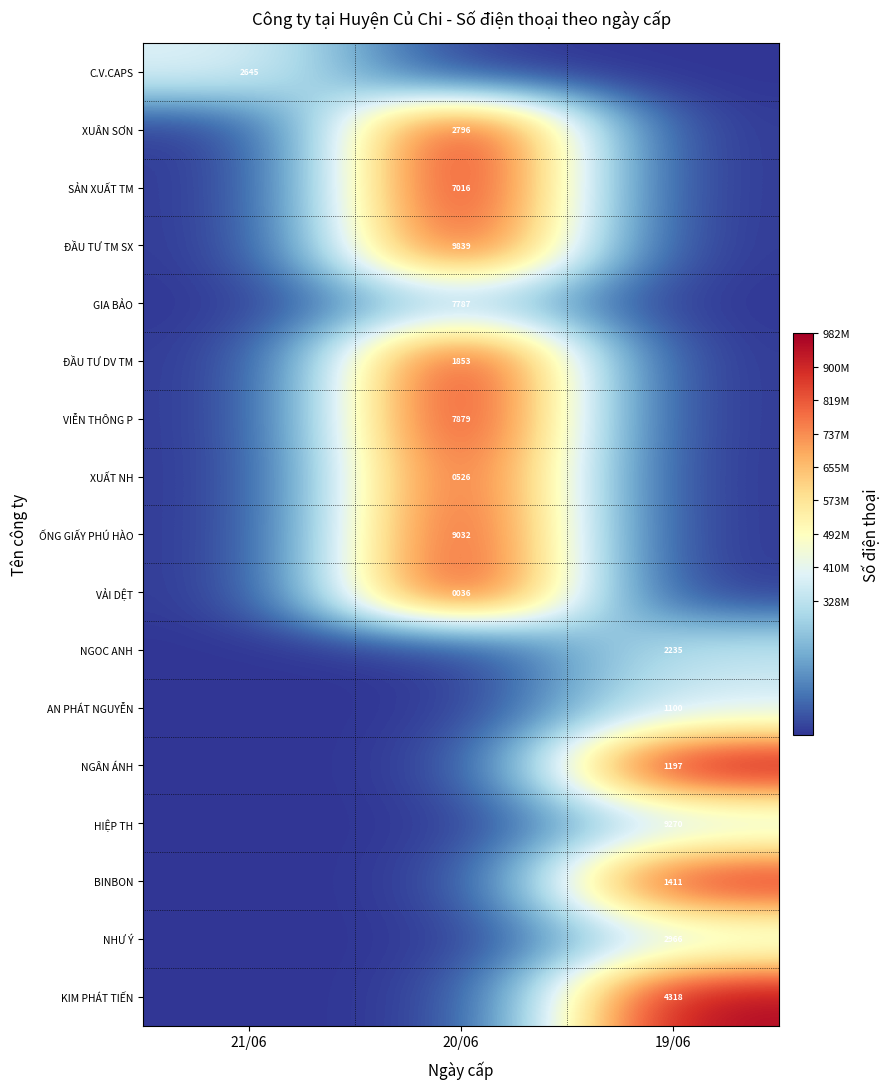

Is it true that SẢN XUẤT TM equals 7016 at 20/06?

True